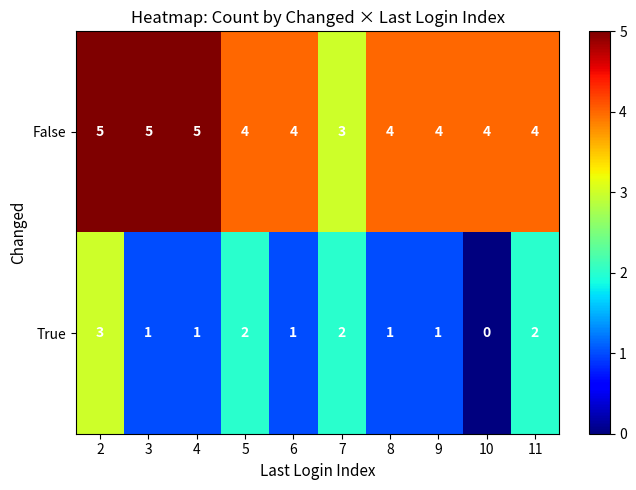

How many data points does each series have?

10